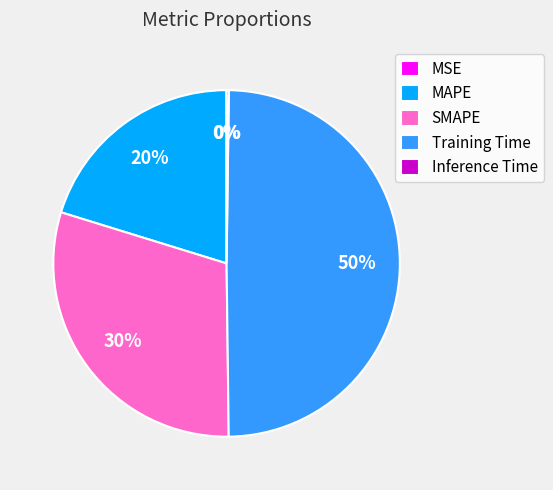

Which slice is the largest?

Training Time